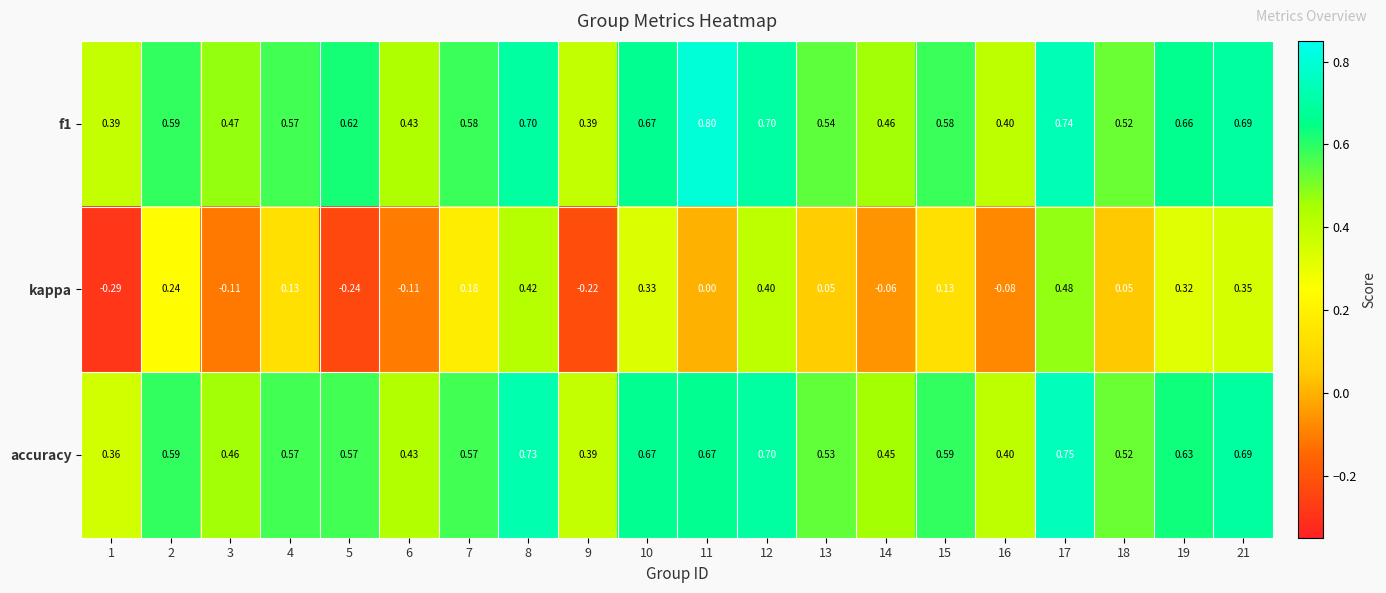

Which series changed the most between 10 and 16?

kappa